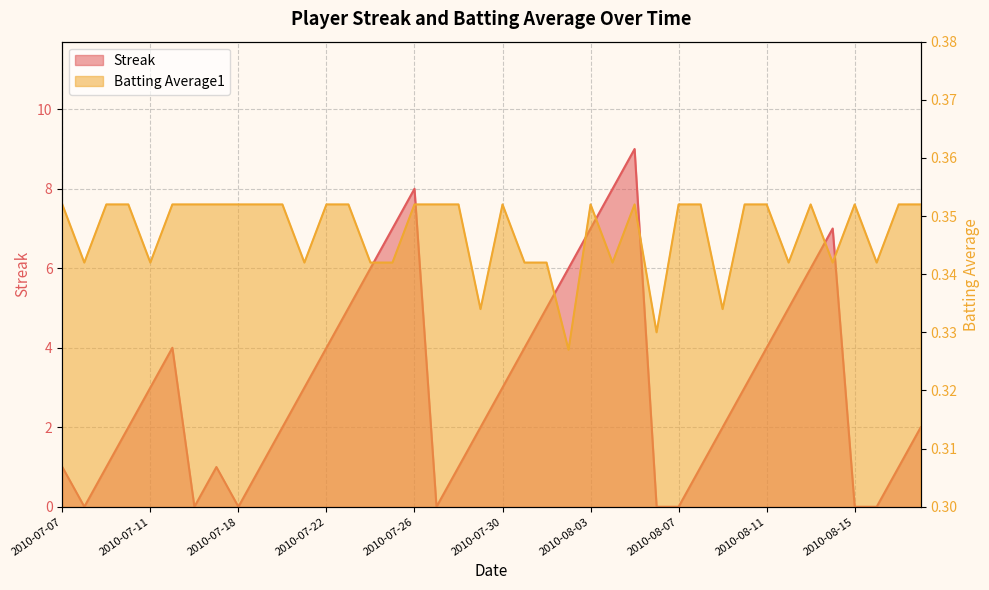

How many data points in Streak are above 3?

16